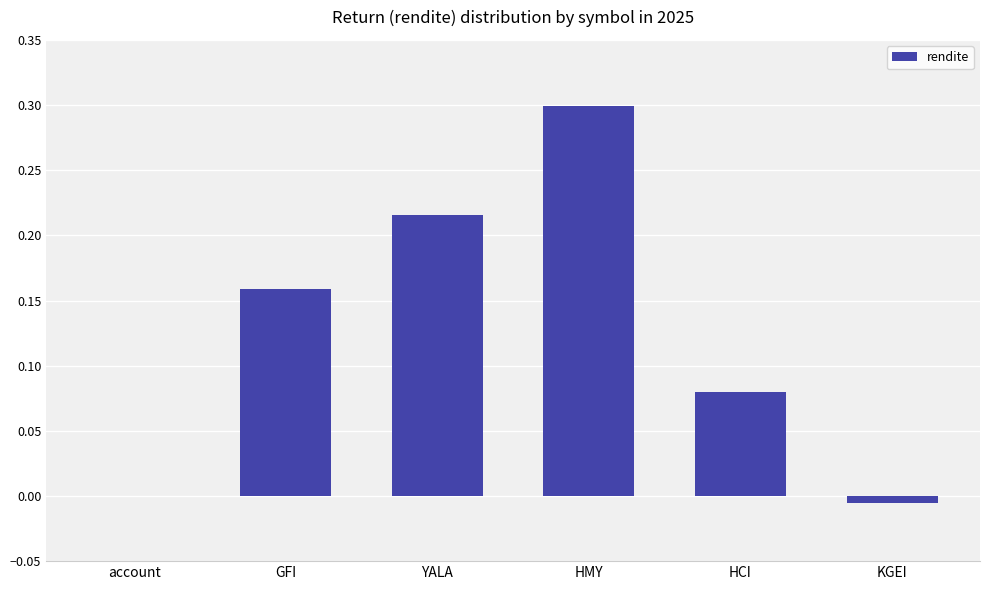

What is the sum of all values?

0.7